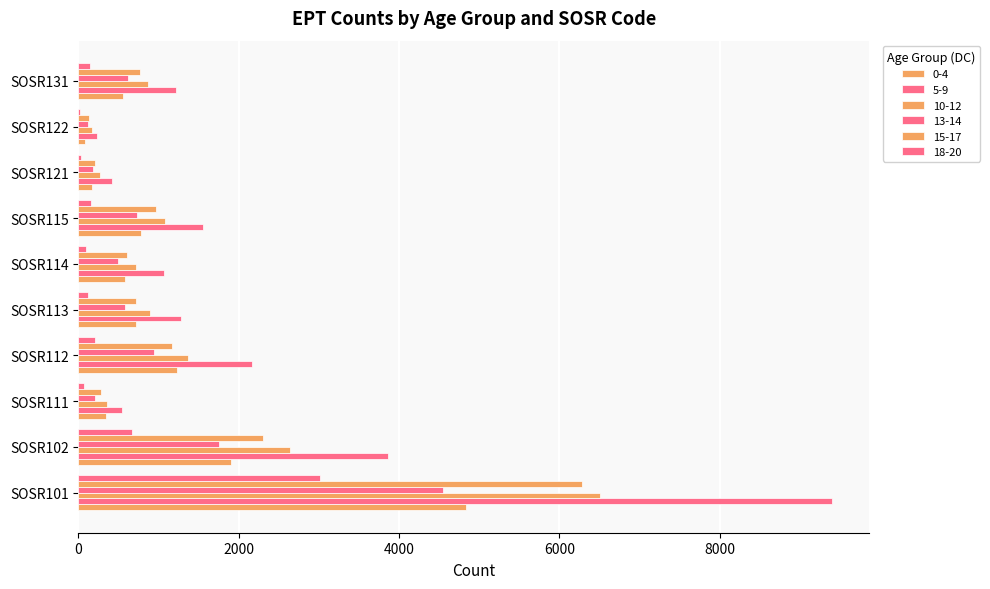

Count the number of categories in the chart.

10